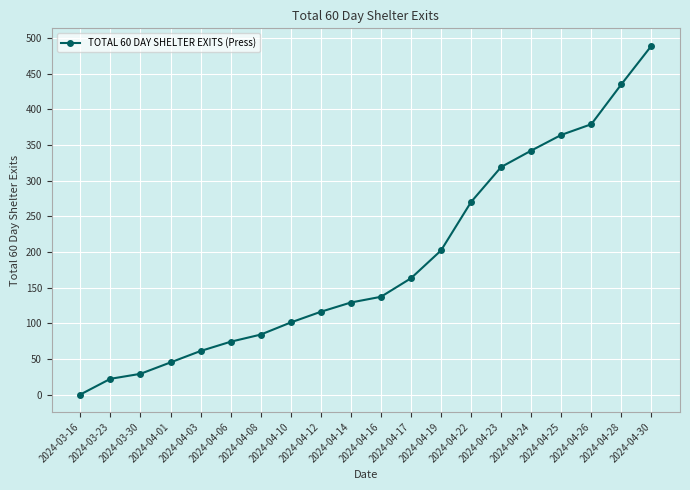

Between 2024-04-23 and 2024-04-10, which is larger?

2024-04-23